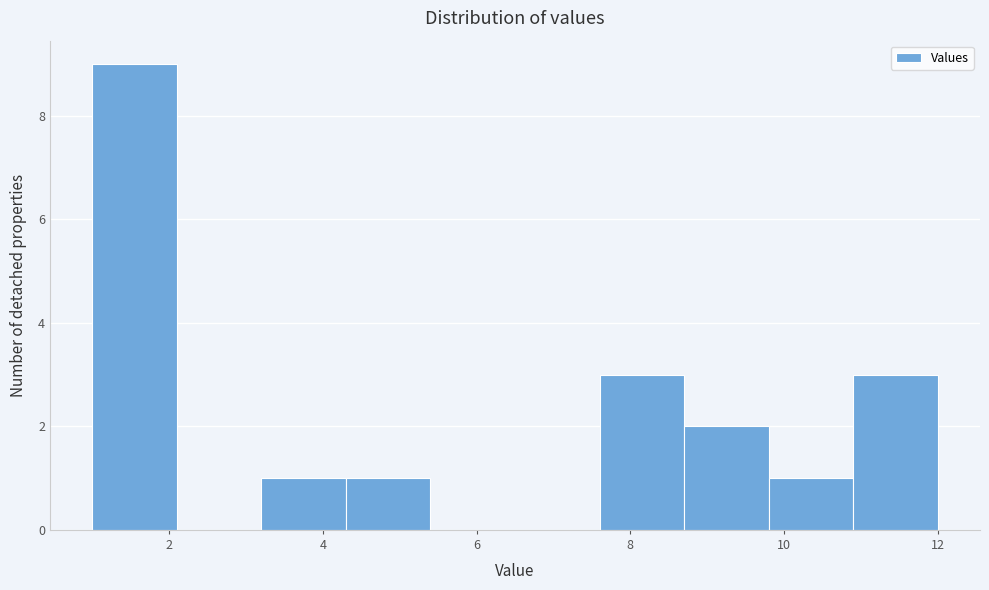

Over which range of the x-axis is the bar tallest?

1.0 to 2.1